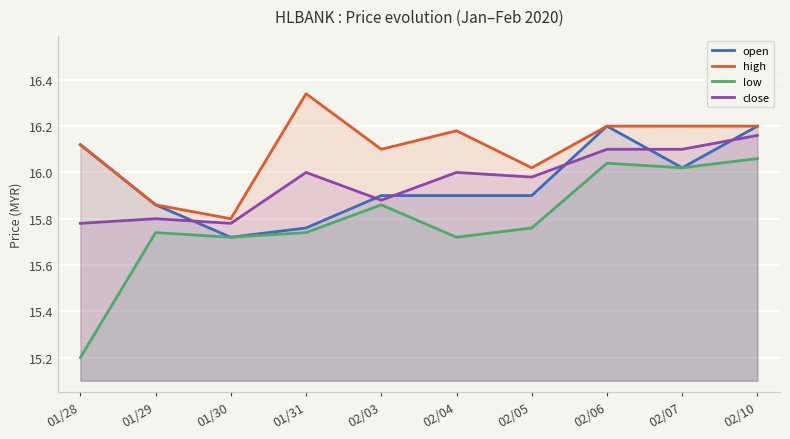

Rank the series at 01/29 from highest to lowest value.

open, high, close, low